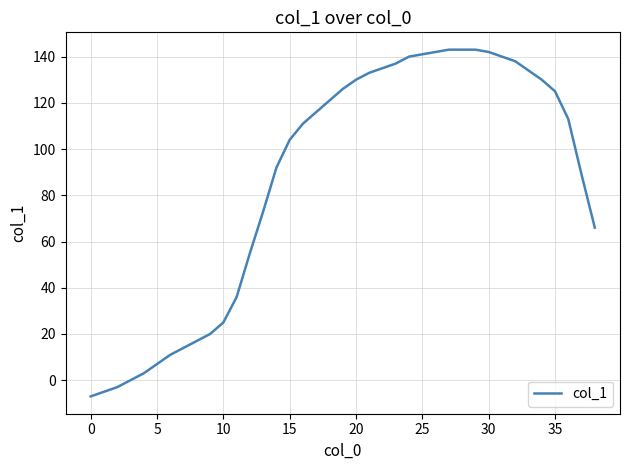

What is the difference between the maximum and minimum values?

150